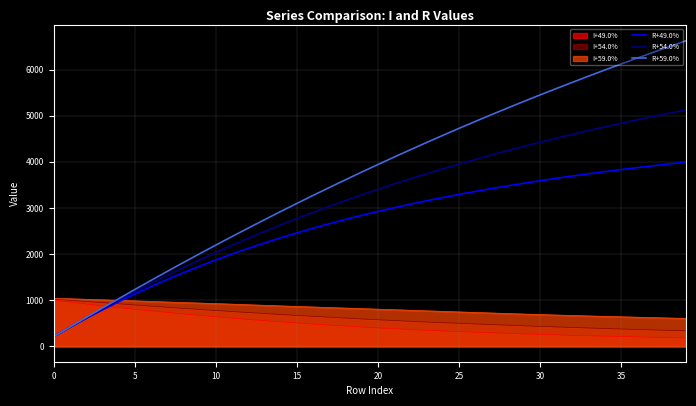

What is the highest value of the I+59.0% series?

1041.3